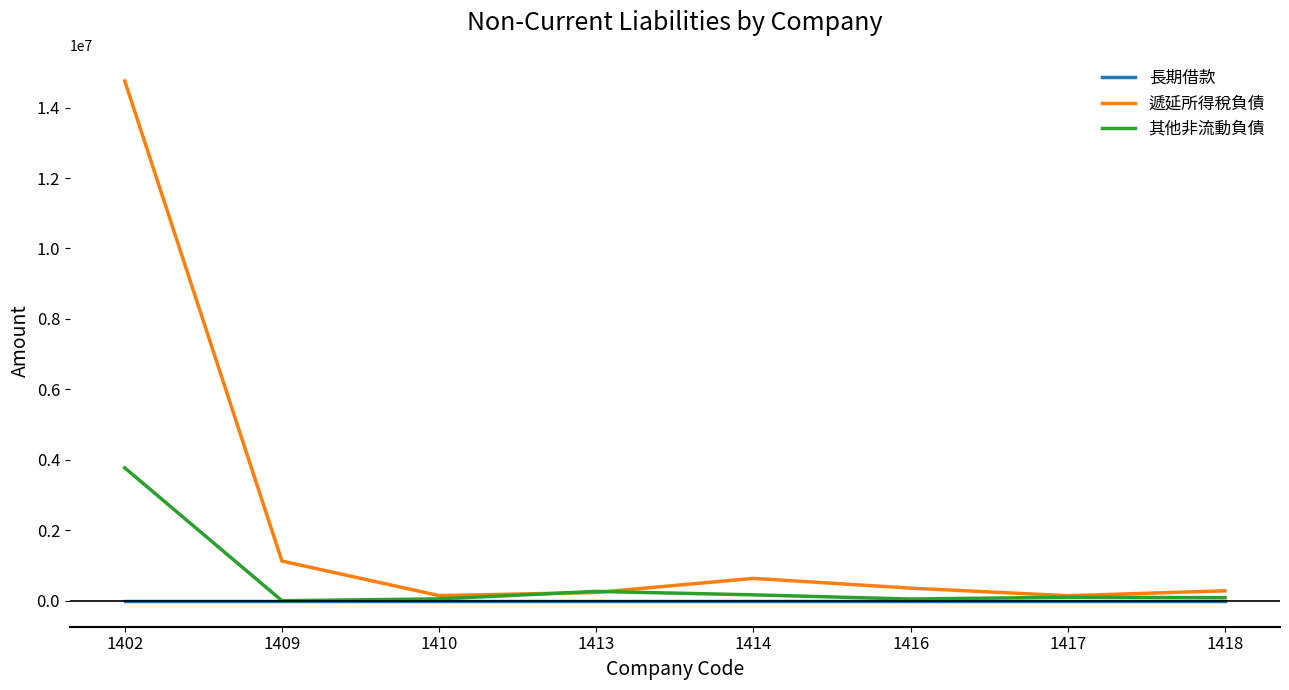

The value of 長期借款 at 1414 is 0. True or false?

True